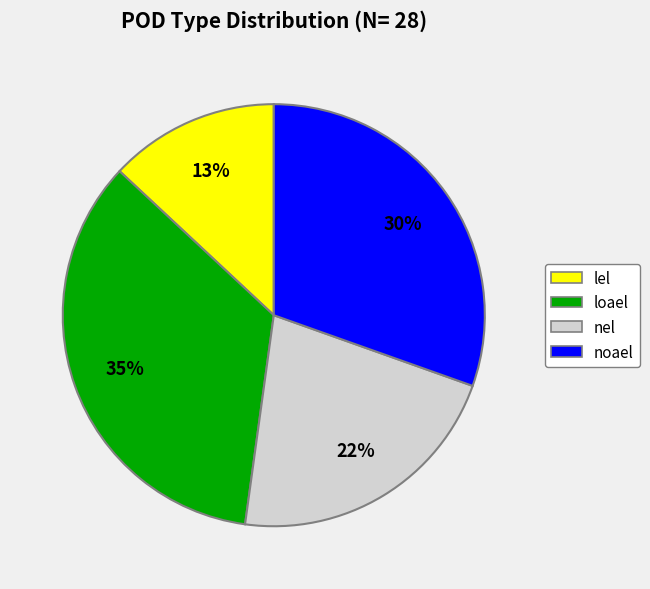

To the nearest percent, what is the average slice percentage?

25%